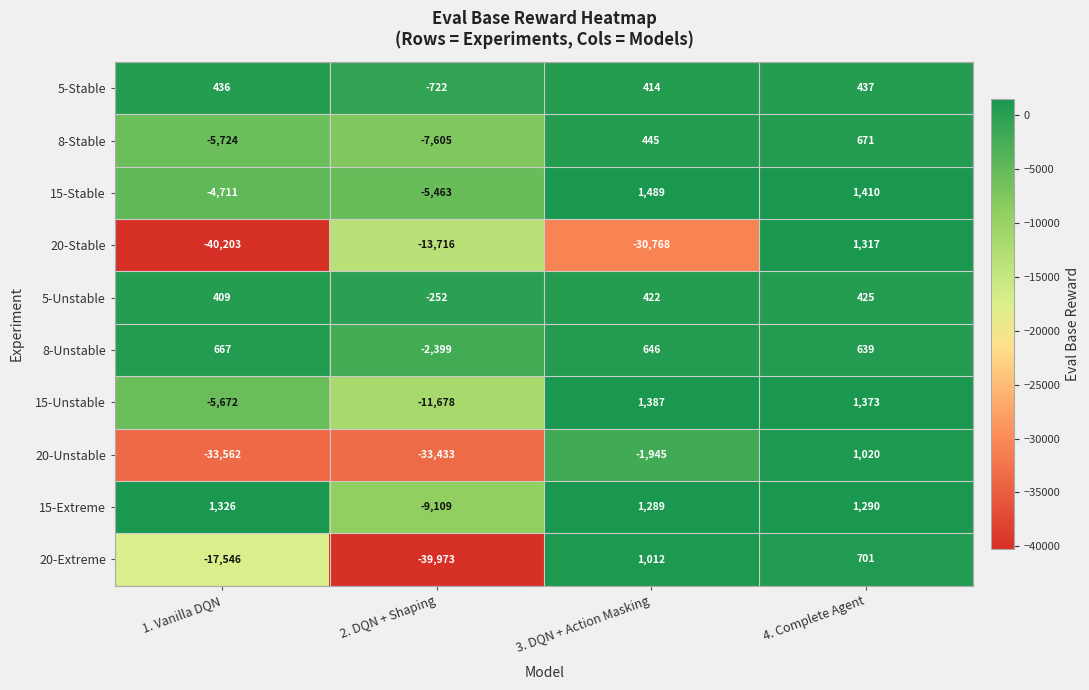

What is the lowest value of the 20-Unstable series?

-33562